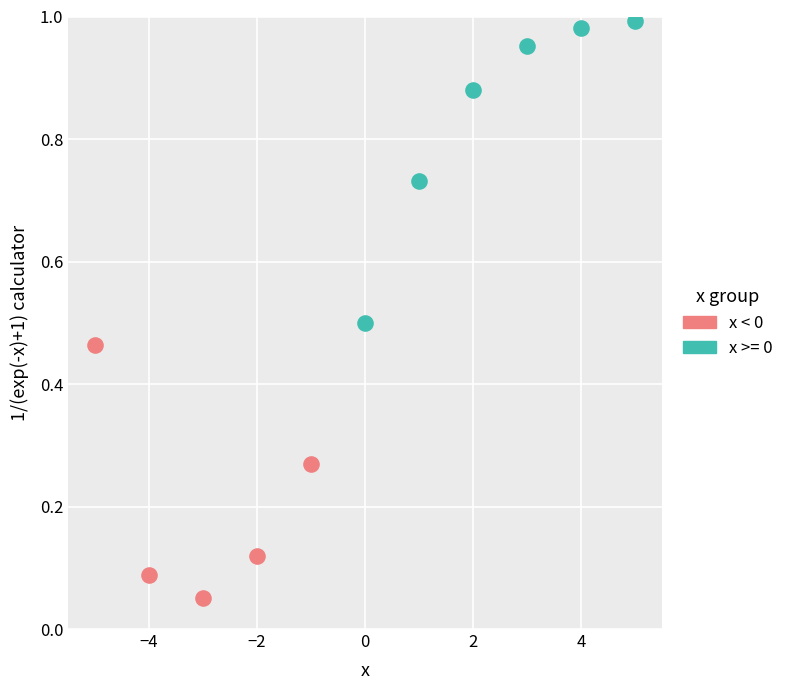

Which series contains the lowest Y value?

x < 0